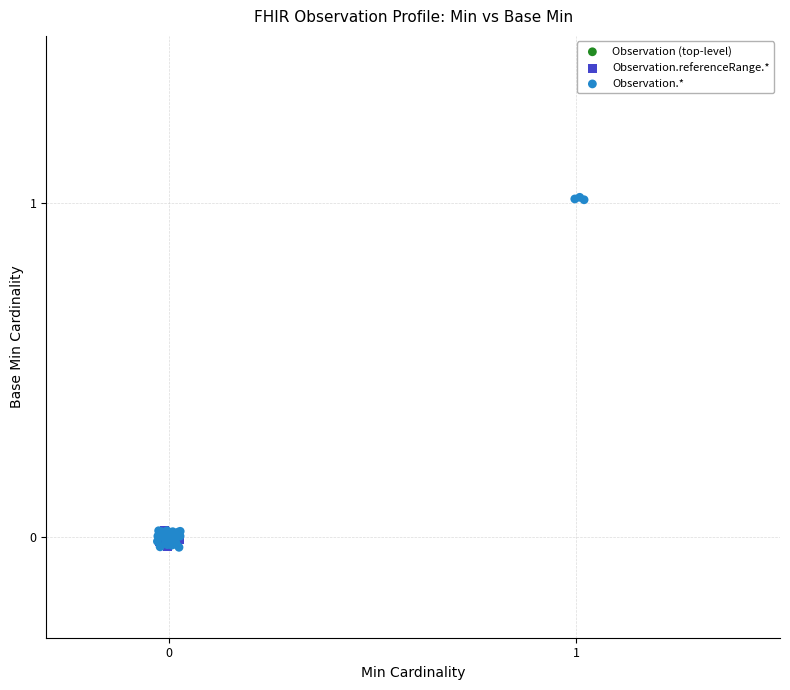

What are all the series names shown in the legend?

Observation (top-level), Observation.referenceRange.*, Observation.*